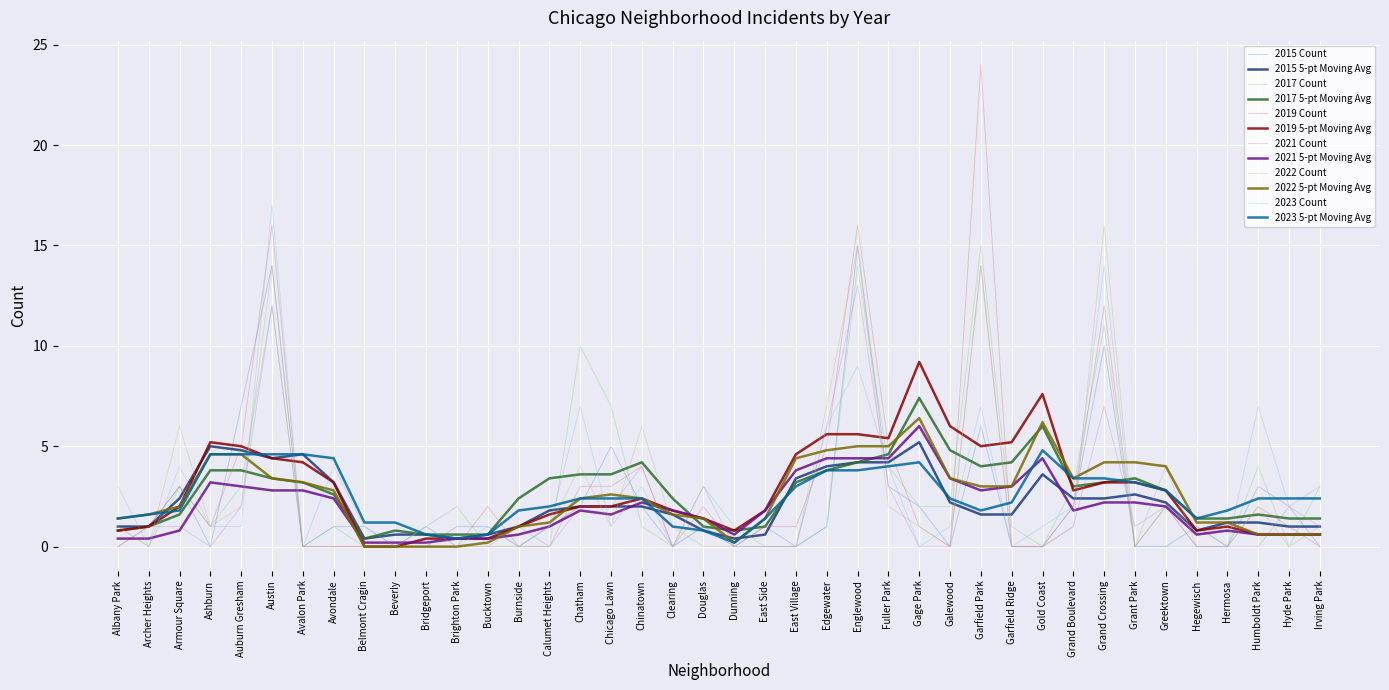

Which label corresponds to the largest value in the chart?

Garfield Park